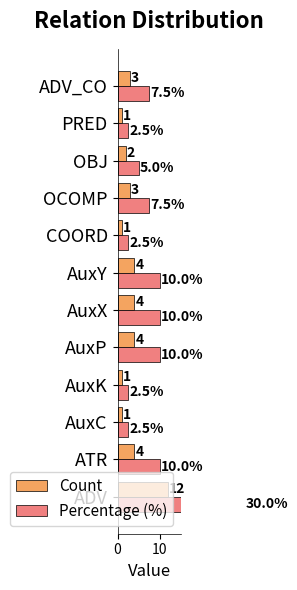

How many values in the Percentage (%) series are below 7?

5